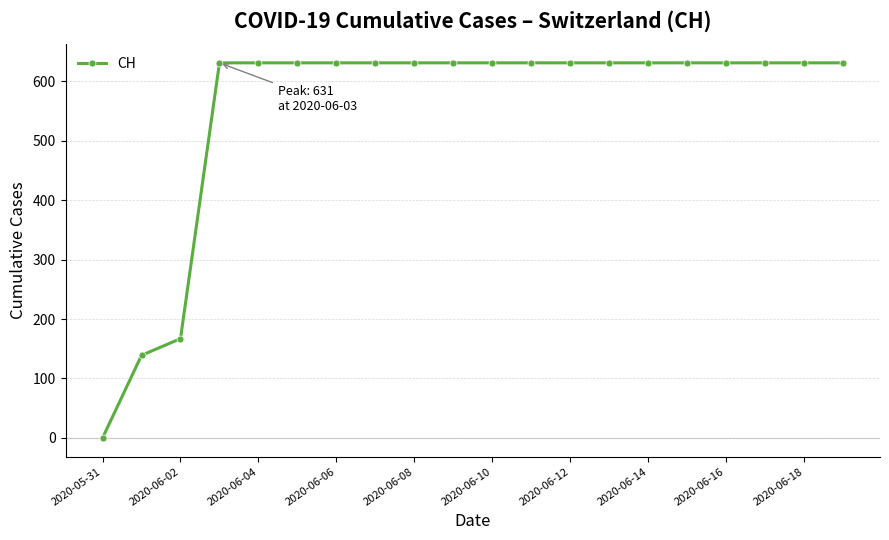

What is the average value?

552